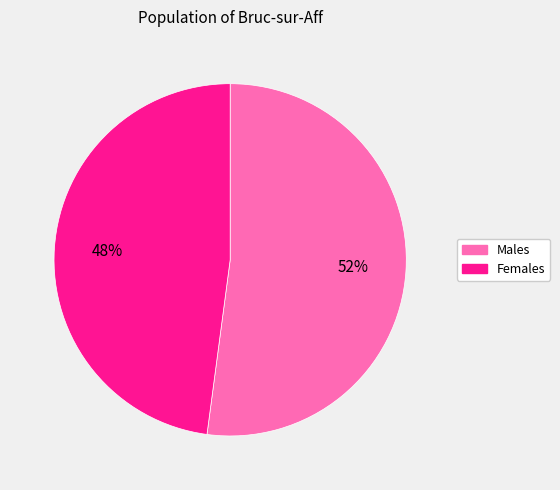

Is there a majority slice in this chart?

Yes